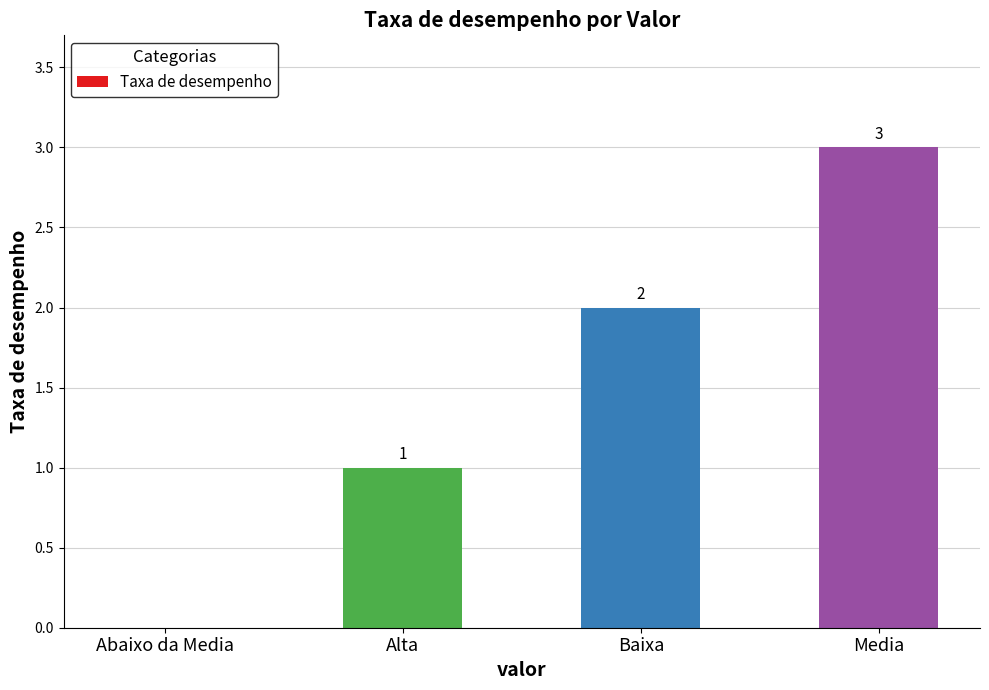

What is the sum of all values?

6